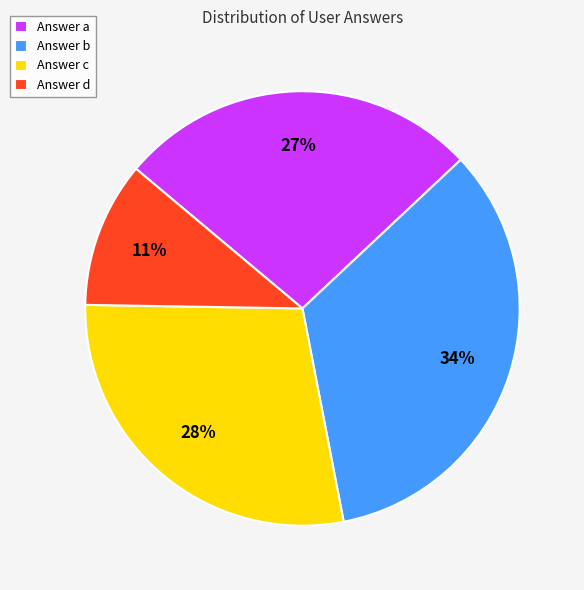

To the nearest percent, what portion does Answer c represent?

28%